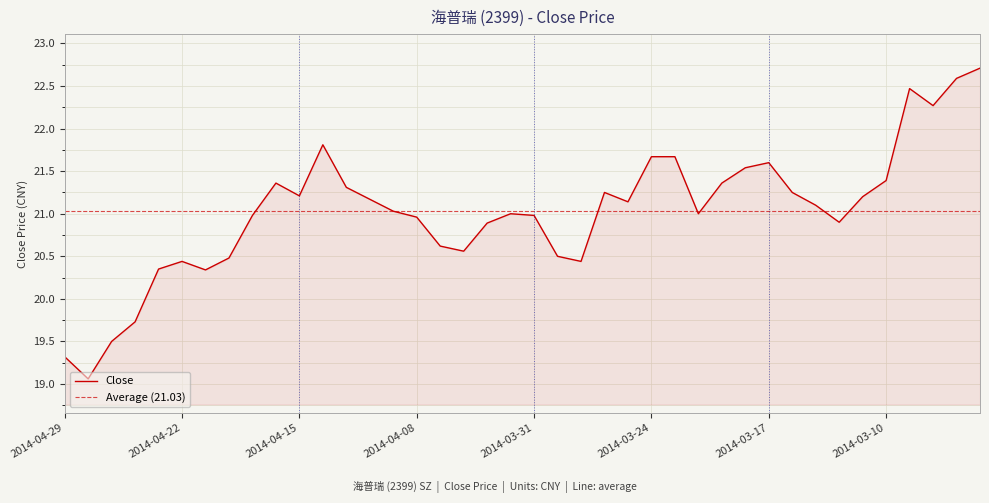

What is the sum of the values at 2014-04-04 and 2014-03-13?

41.7